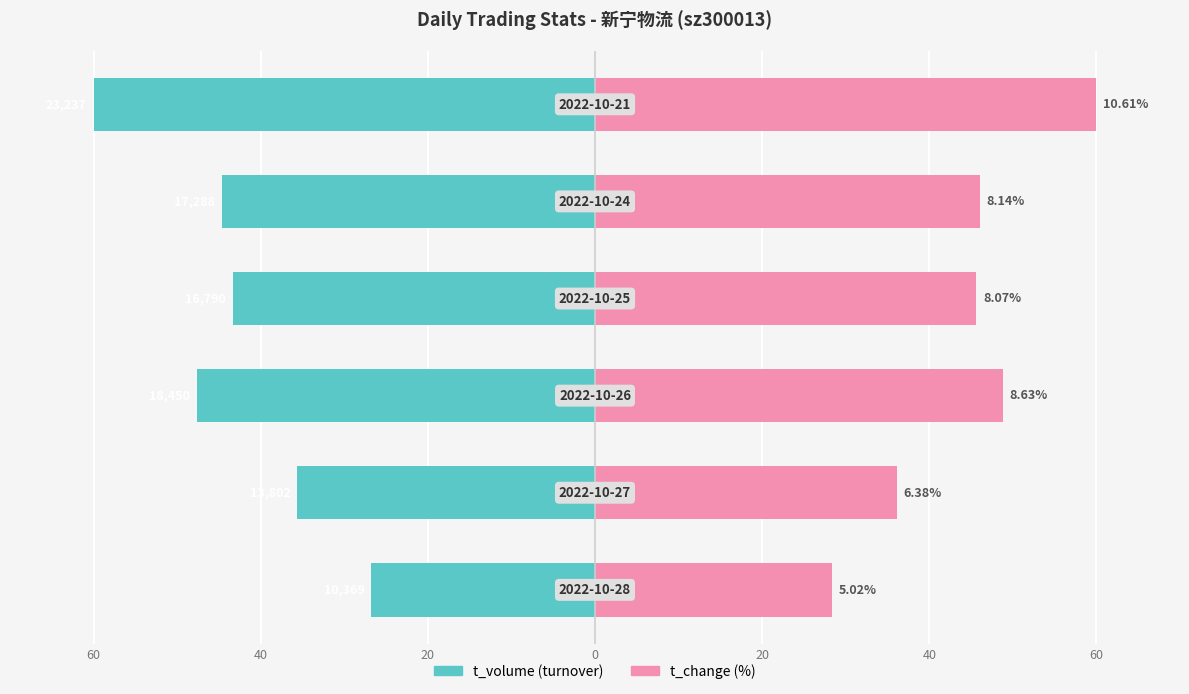

At how many categories does at least one series exceed 0?

6